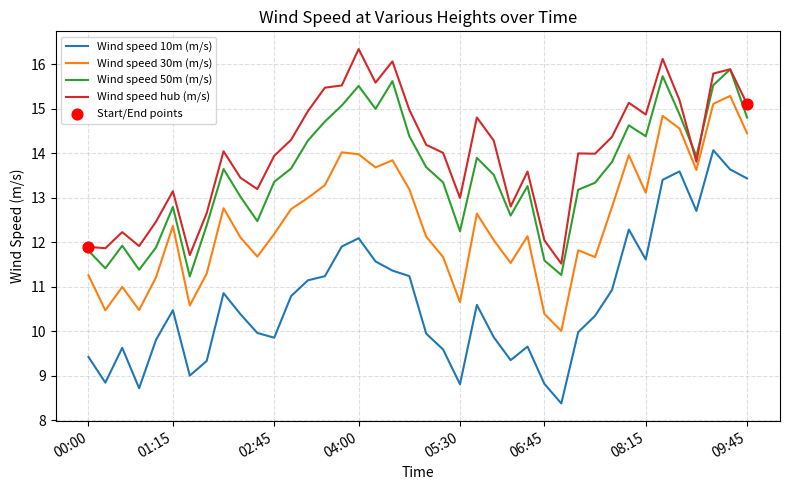

True or false: Wind speed 50m (m/s) and Wind speed 10m (m/s) cross at least once.

False